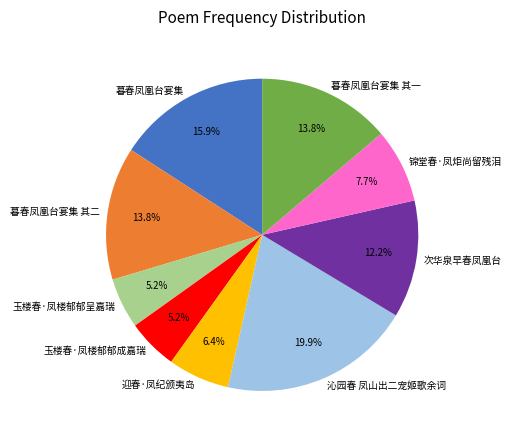

Is it true that 玉楼春·凤楼郁郁呈嘉瑞 is 17% of the pie?

False